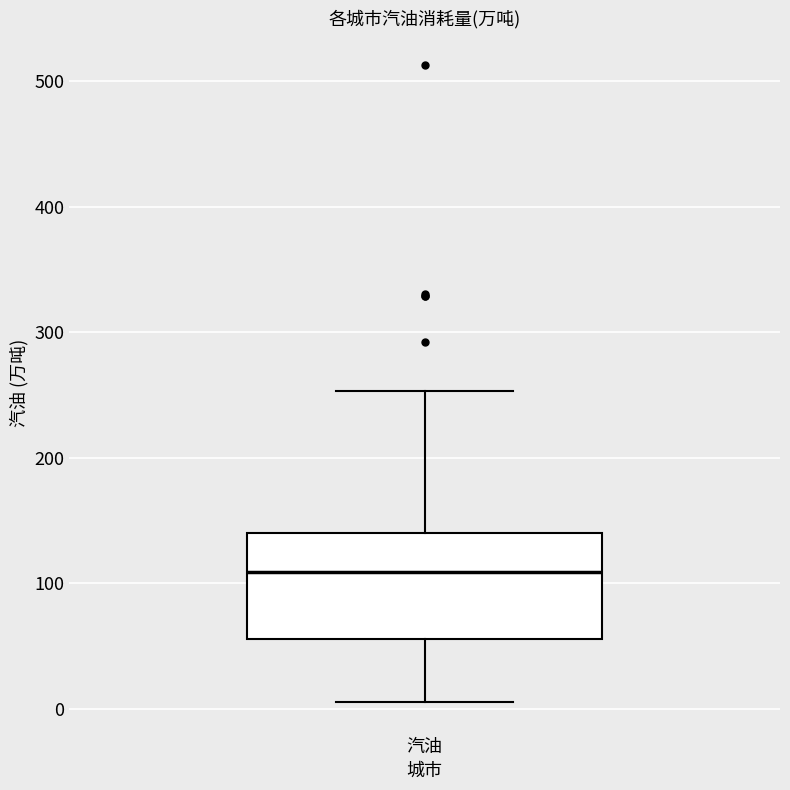

Read this box plot against the y-axis: the position of the median line, the range covered by the box, and the ends of both whiskers. The values are not printed on the chart, so give them approximately, as read against the axis.

median 110, box 60 to 140, whiskers 10 to 250